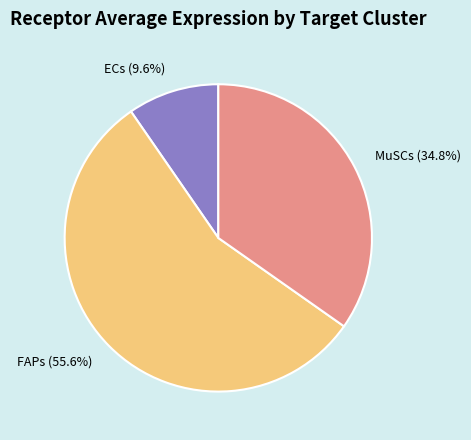

To the nearest percent, what is the difference between the largest and smallest slice percentages?

46%